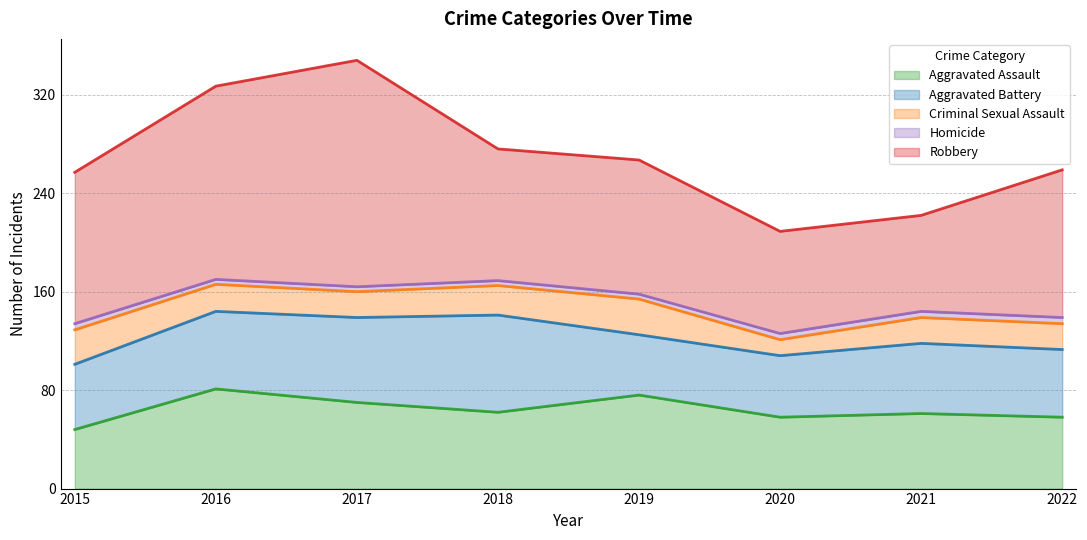

How many values in the Robbery series are below 120?

4